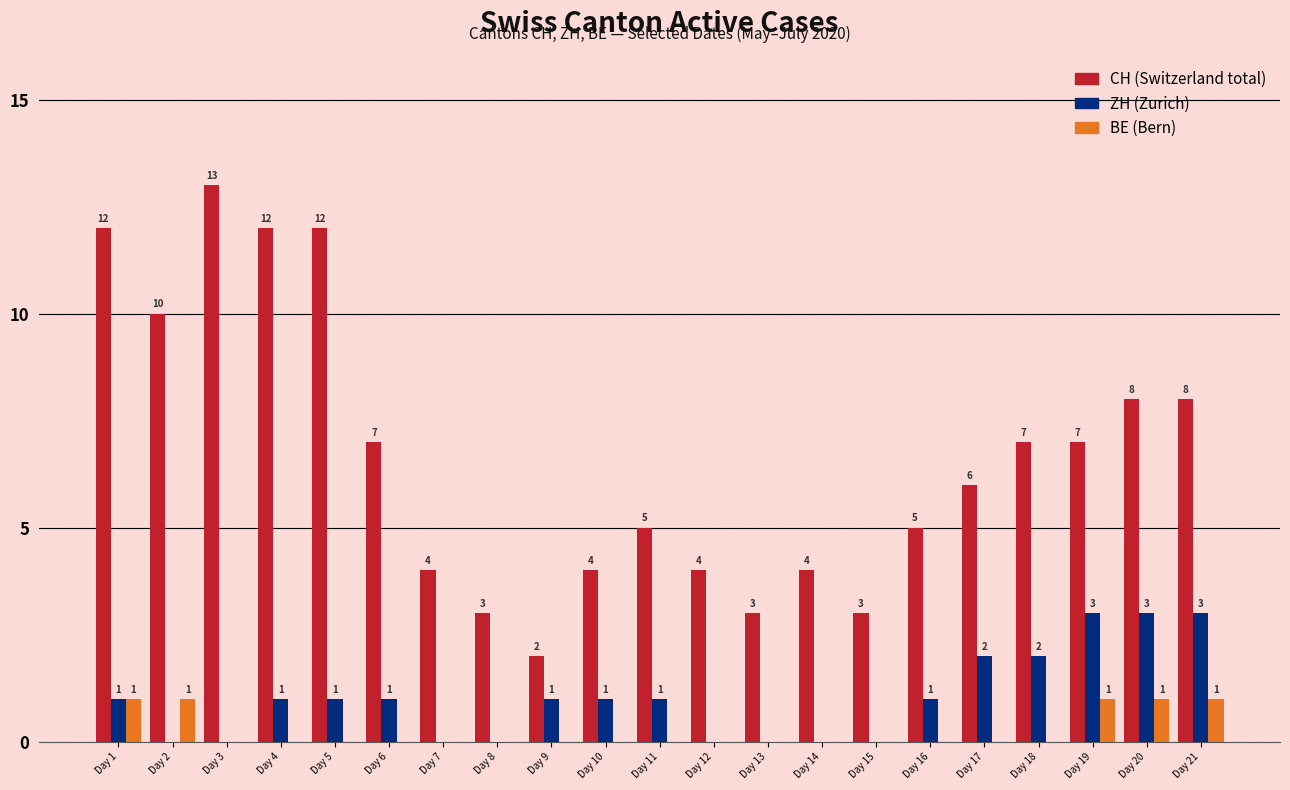

What is the maximum value shown in the chart?

13